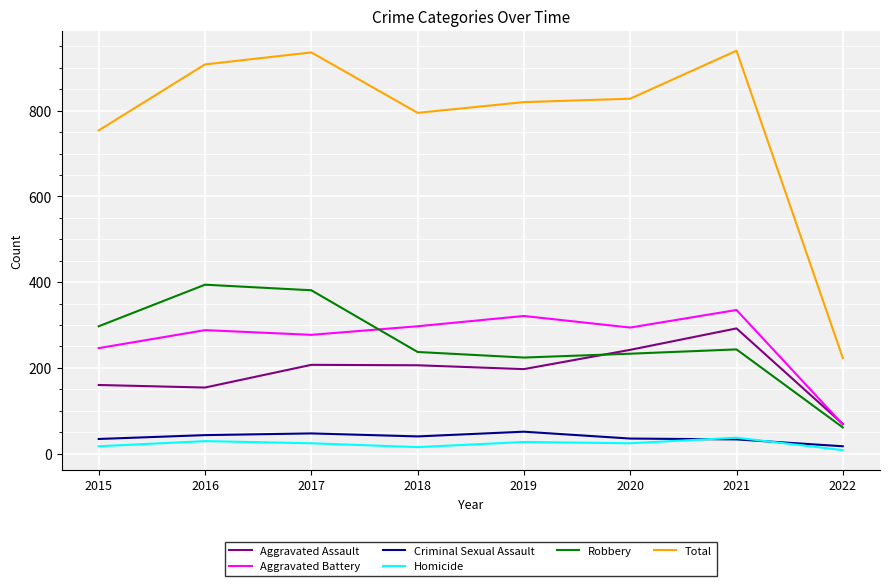

Is it true that Criminal Sexual Assault equals 34 at 2015?

True